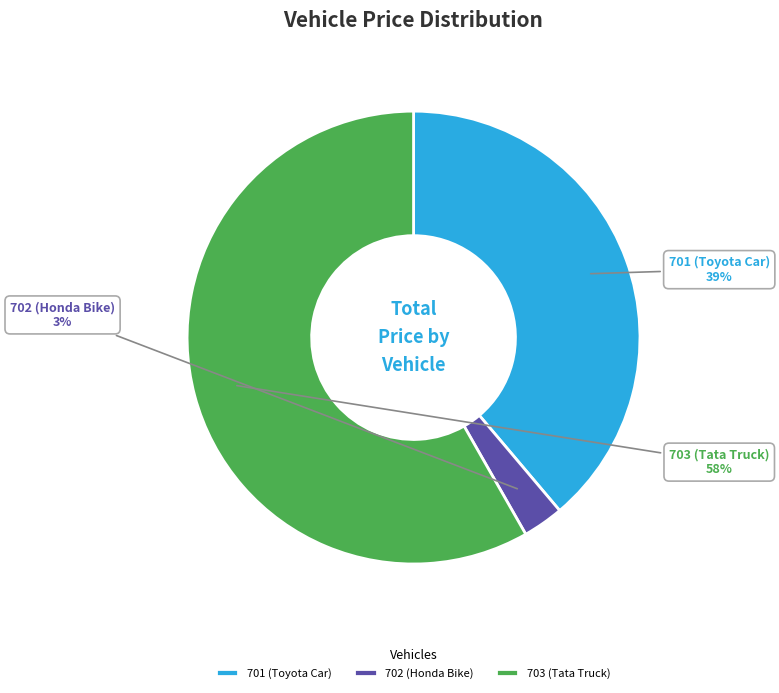

True or false: 701 (Toyota Car) accounts for 32% of the total.

False